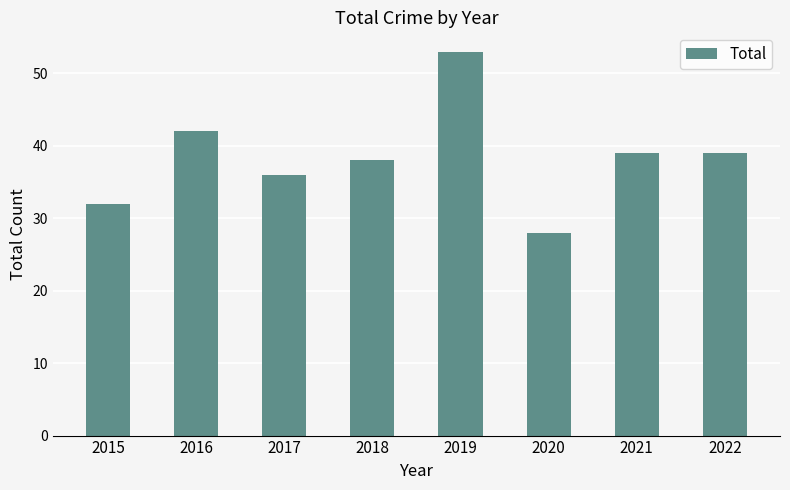

True or false: the data shows 28 at 2020.

True